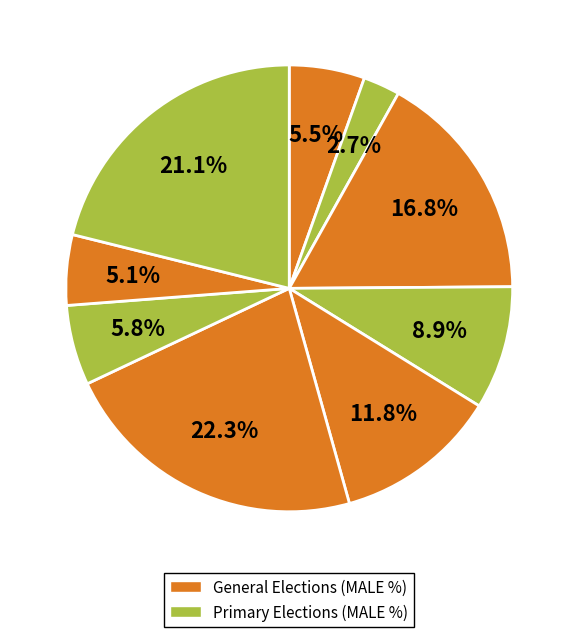

How many segments does this pie chart have?

9